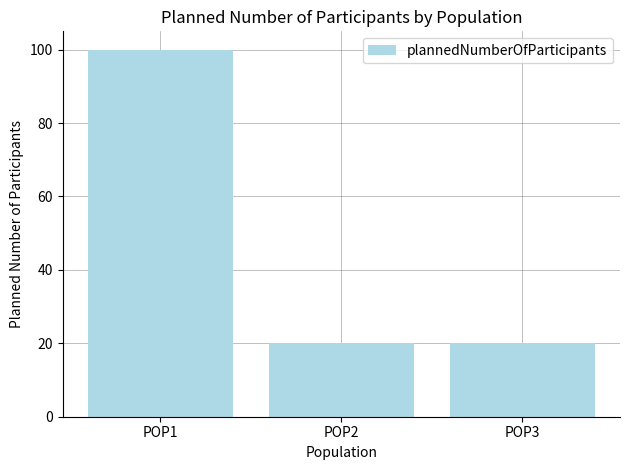

Count the values in the range 20 to 100.

3